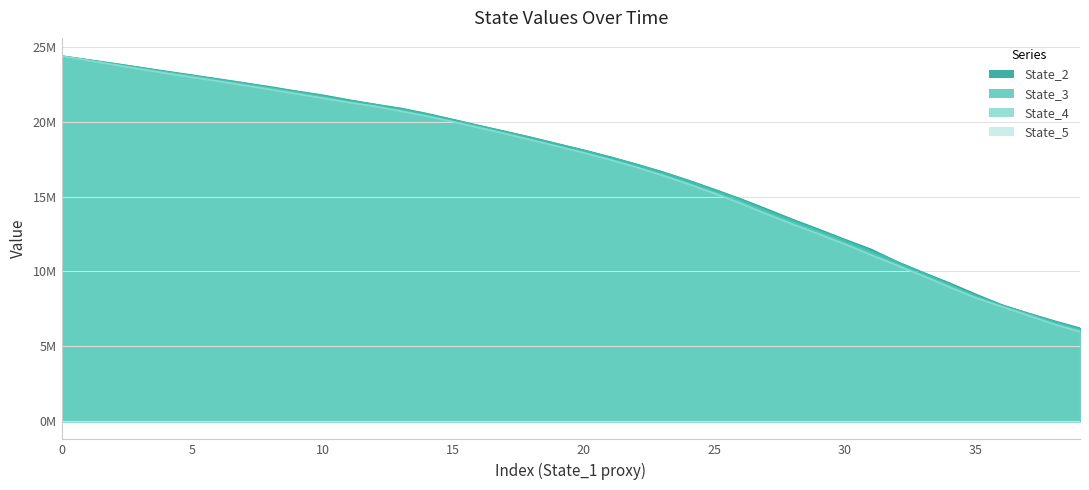

True or false: State_2 and State_5 cross at least once.

False